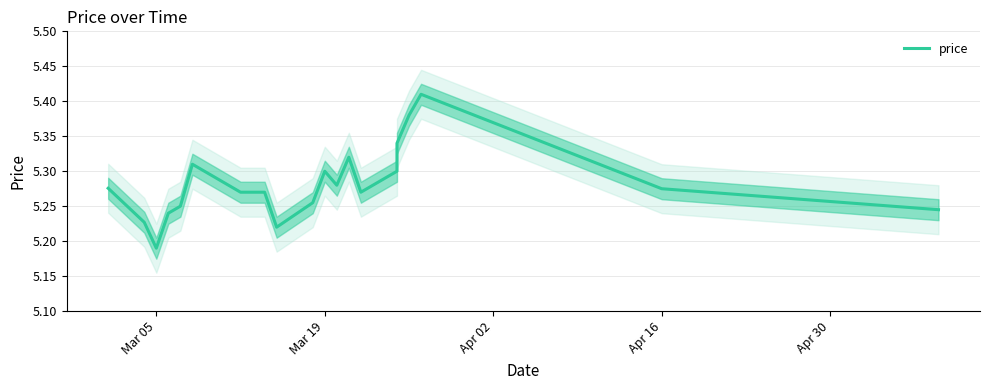

True or false: the data shows 5.2 at Apr 16.

True